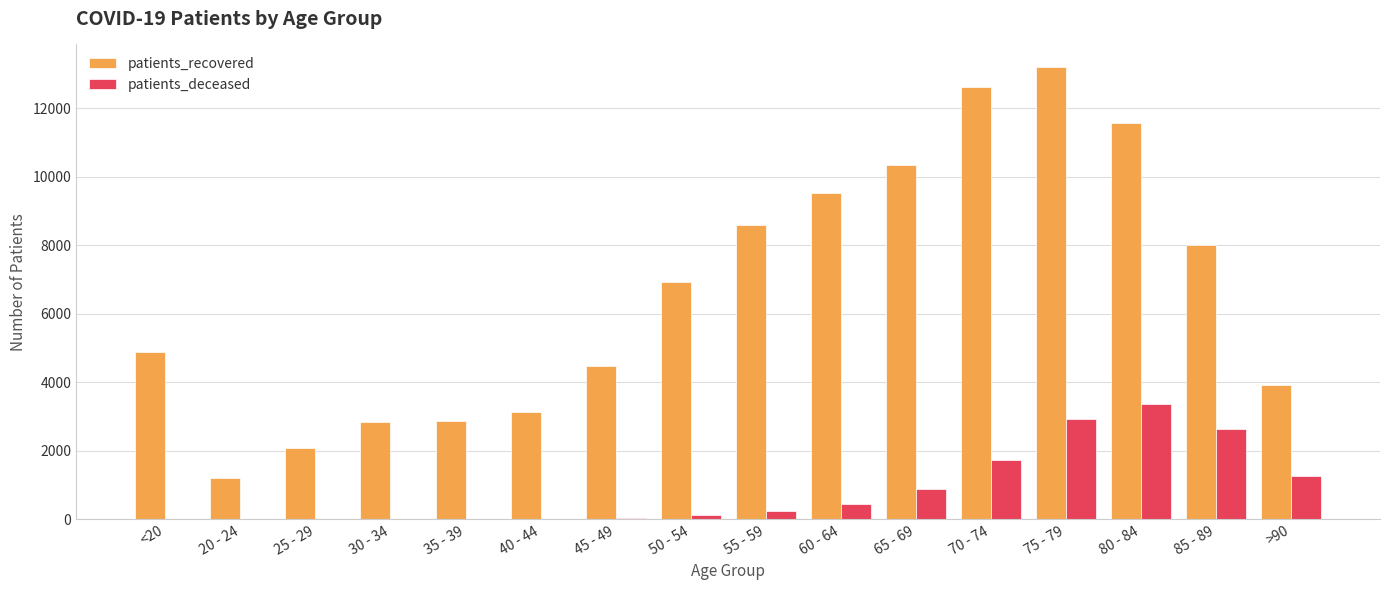

At which category is the sum across all series the highest?

75 - 79